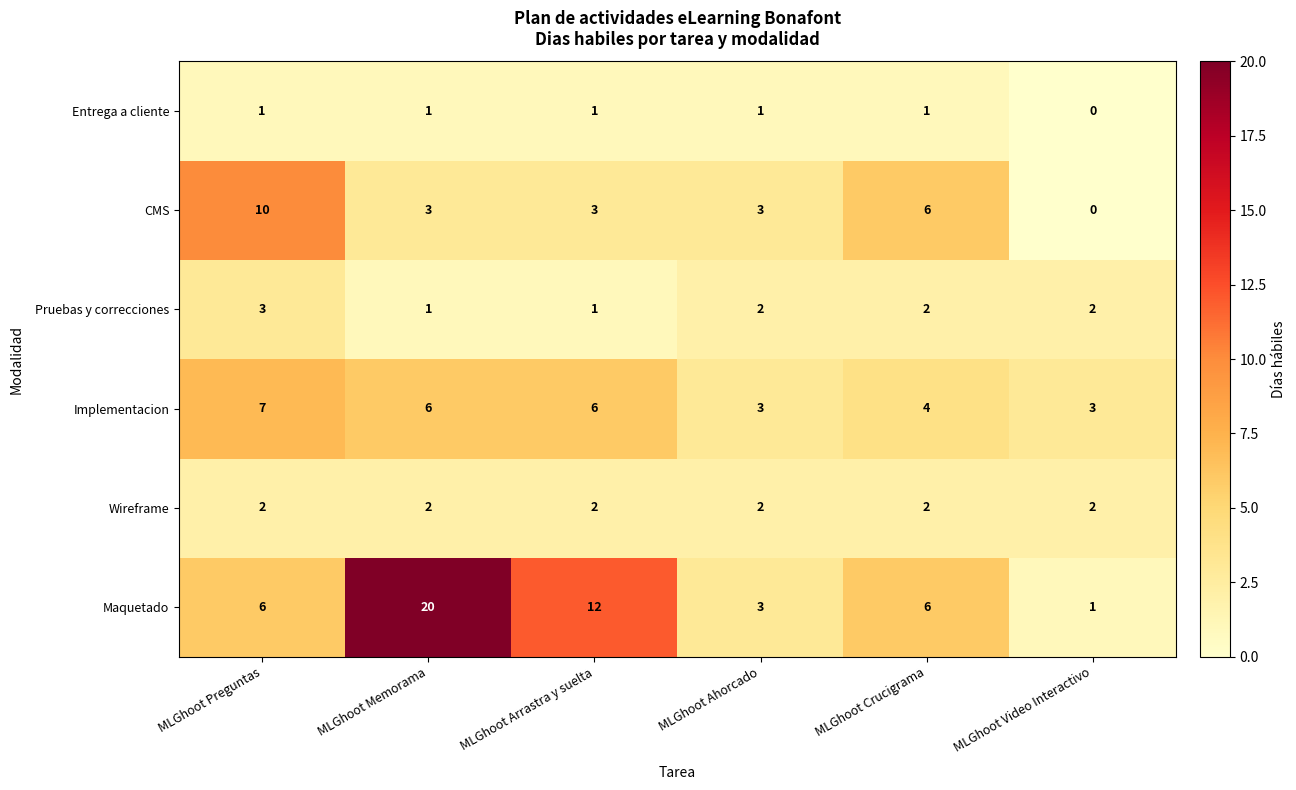

Where is CMS nearest to the value 5?

MLGhoot Crucigrama